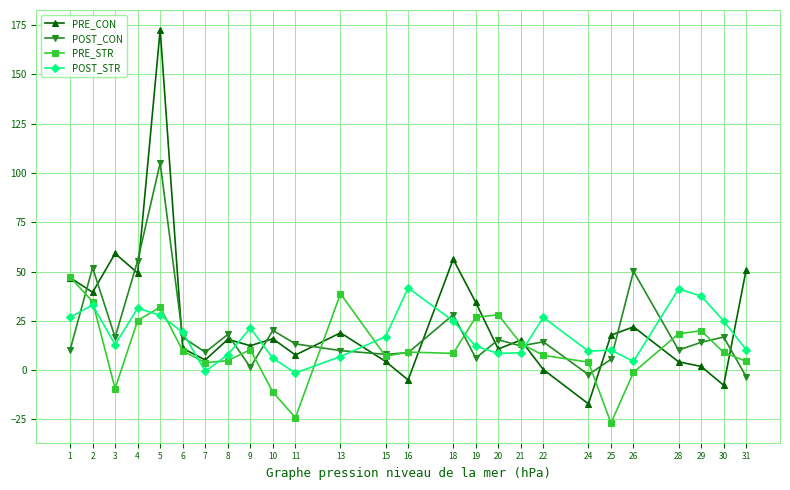

Which series changed the most between 18 and 22?

PRE_CON